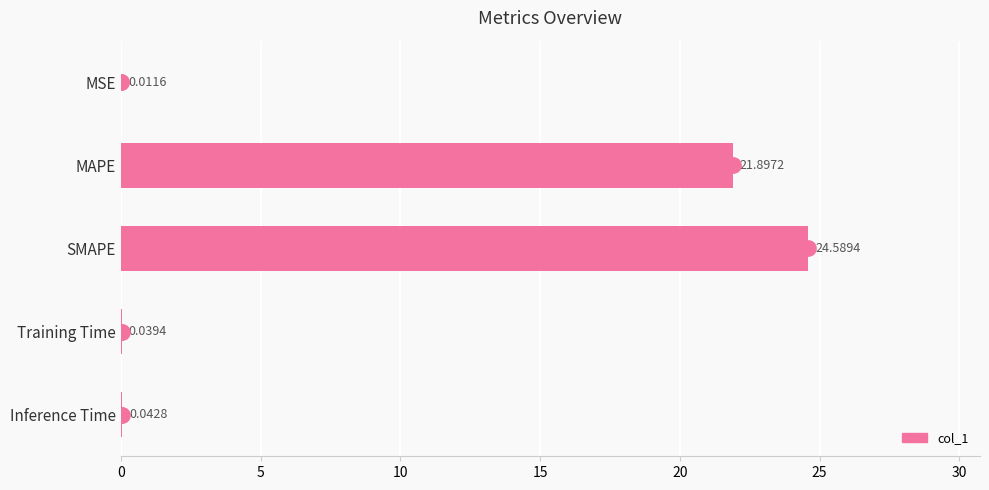

At which category does the chart reach its peak across all series?

SMAPE